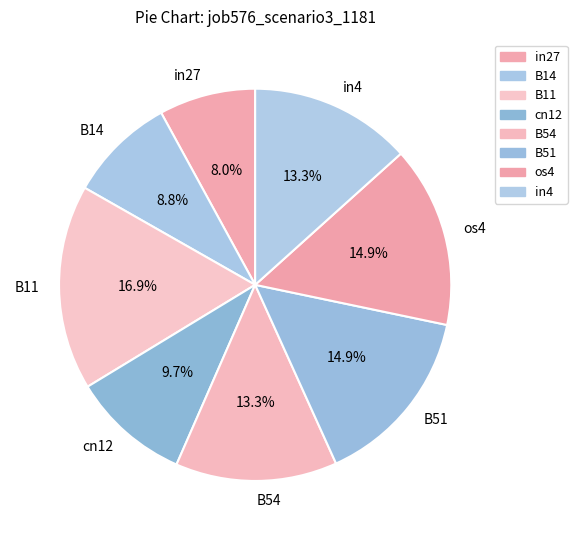

What is the smallest slice in the pie chart?

in27